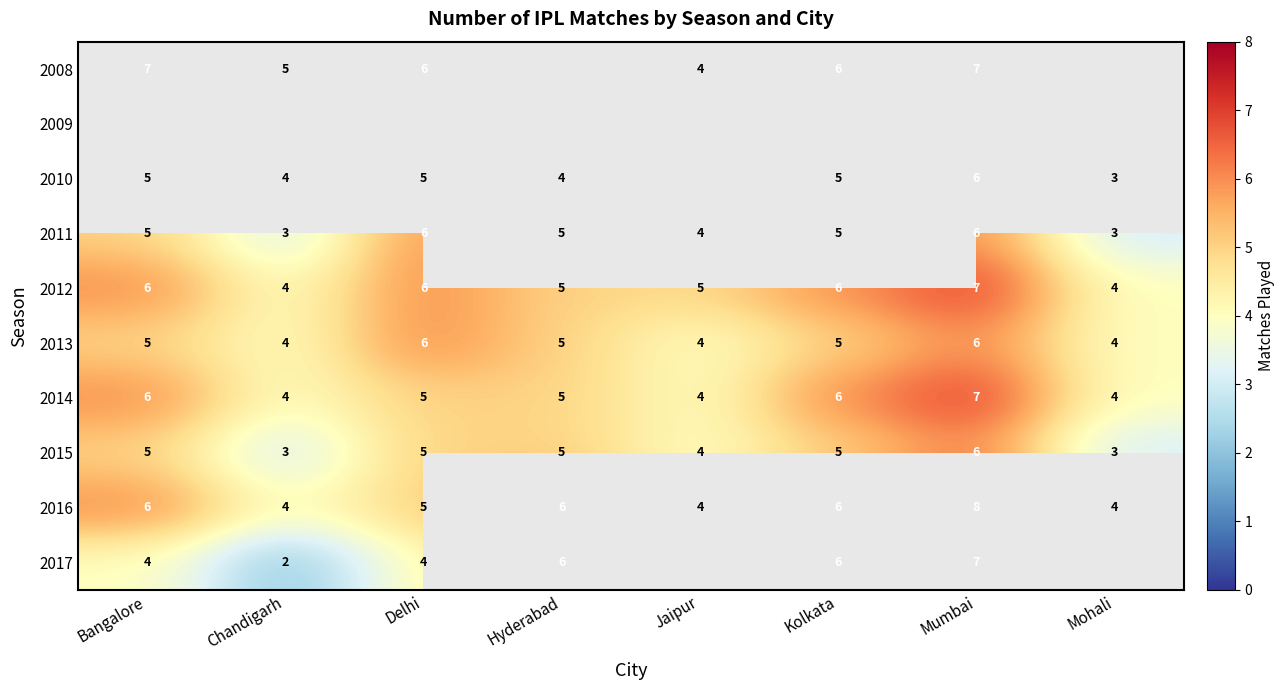

What is the difference between the maximum and second lowest values in the 2011 series?

3